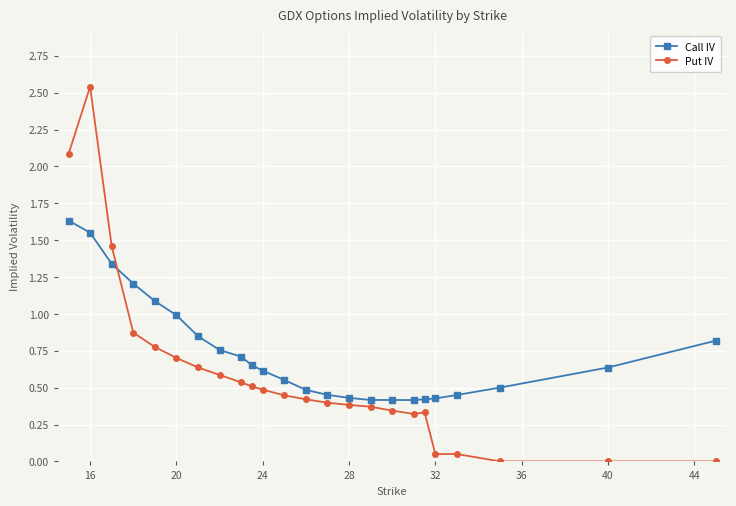

What are all the series names shown in the legend?

Call IV, Put IV